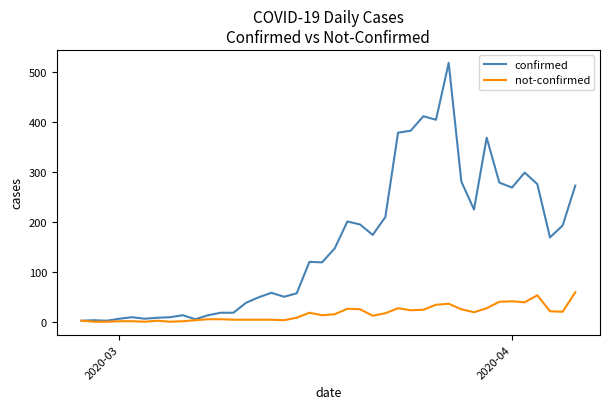

True or false: confirmed has more than 2 points higher than both neighbors.

True